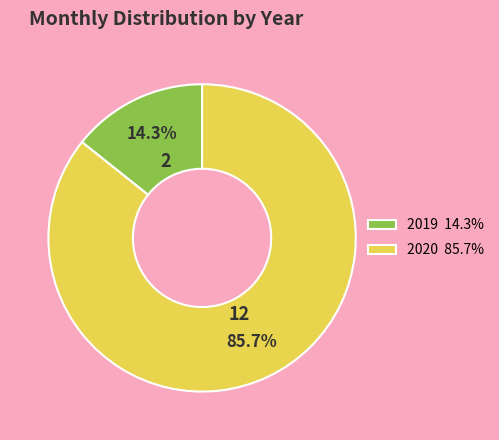

Do 2020 and 2019 together represent more than half of the pie?

Yes